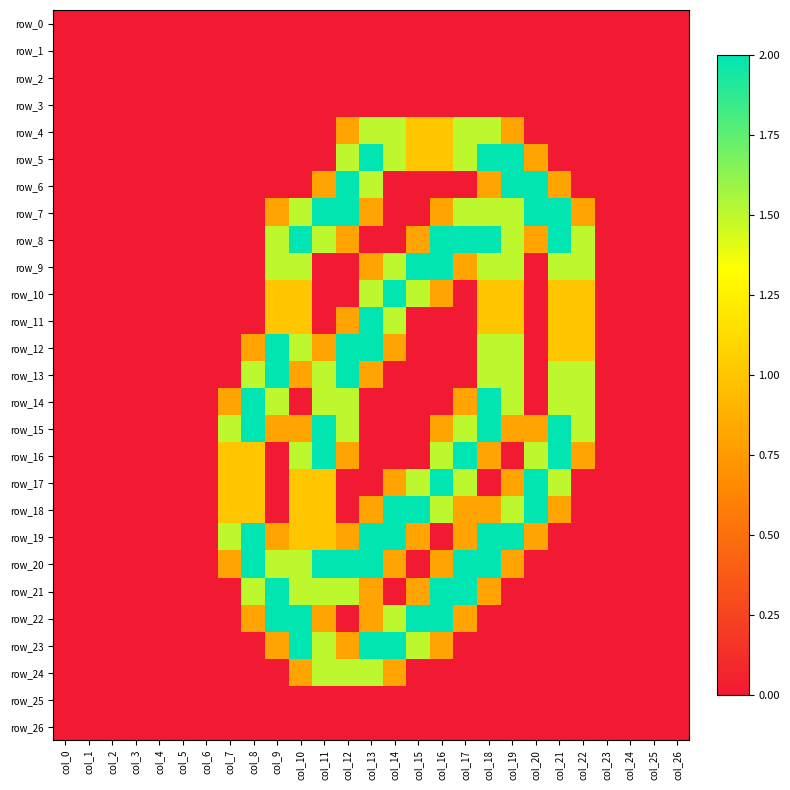

The row_6 series shows 0.0 at col_6. True or false?

True